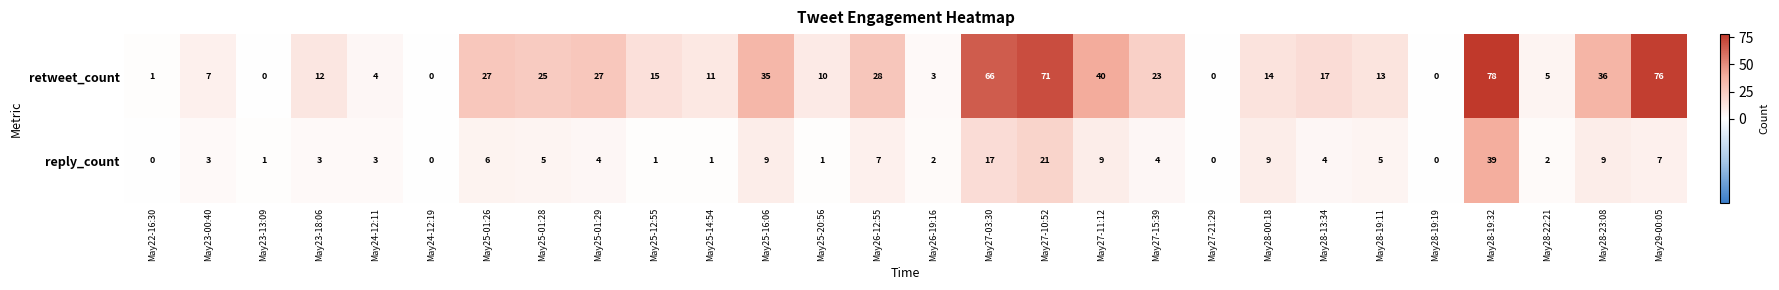

Which series changed the most between May24-12:11 and May25-14:54?

retweet_count